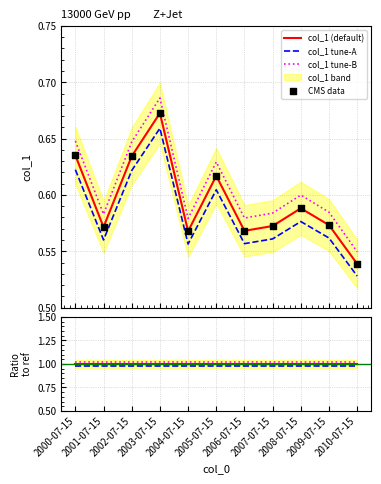

Is the value of col_1 tune-A at 2005-07-15 greater than the value of CMS data at 2009-07-15?

Yes